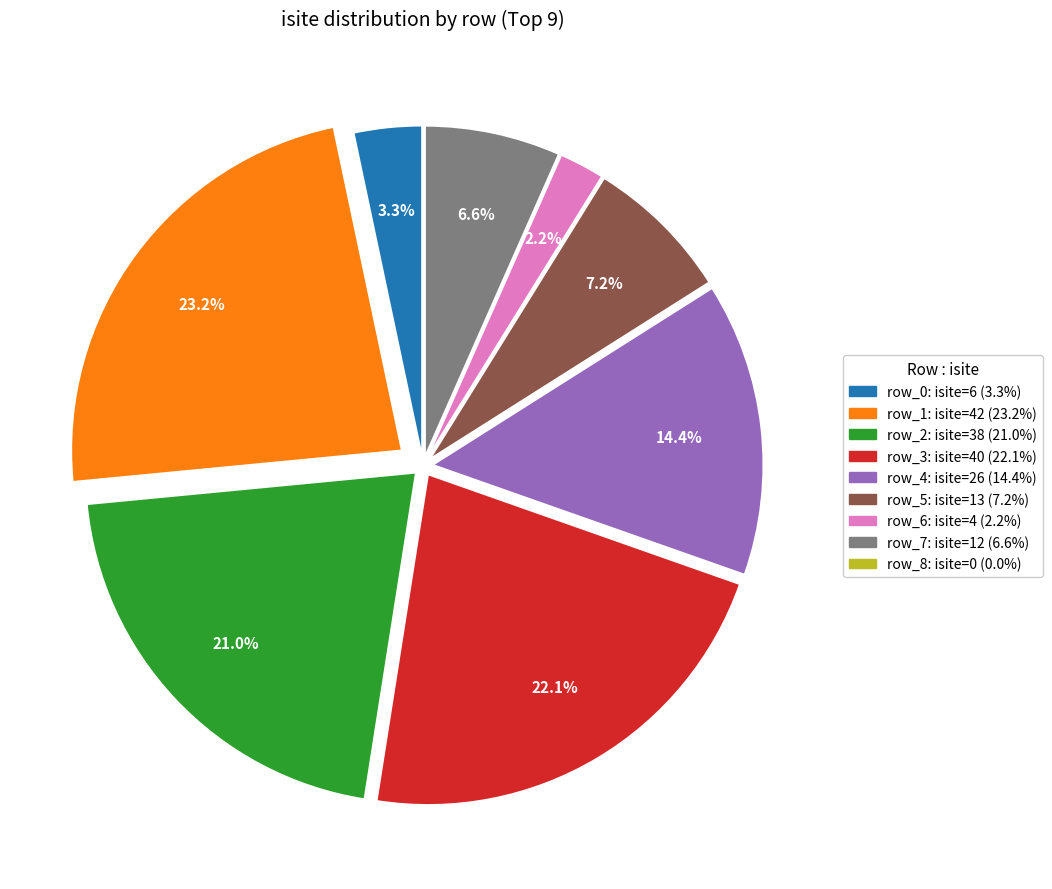

Combined, what portion of the pie is row_2: isite=38 (21.0%) and row_0: isite=6 (3.3%)?

24.3%